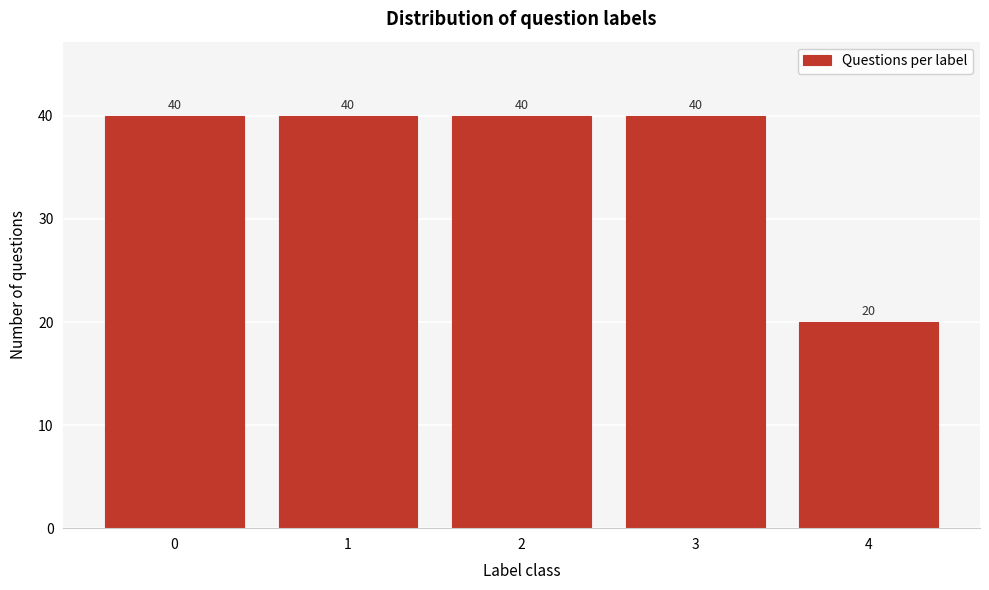

Reading left to right, what are all the values shown in this chart?

0=40	1=40	2=40	3=40	4=20